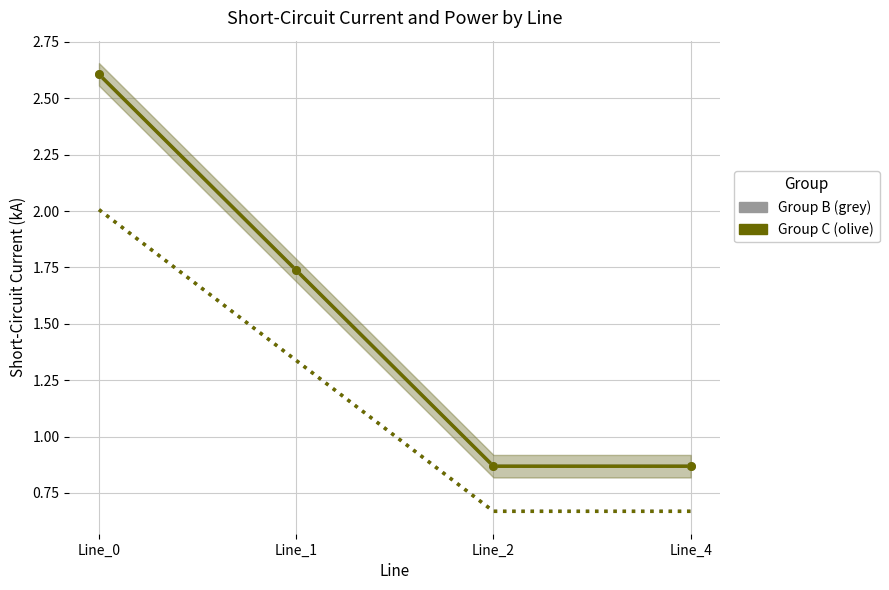

At how many categories does at least one series exceed 0?

4